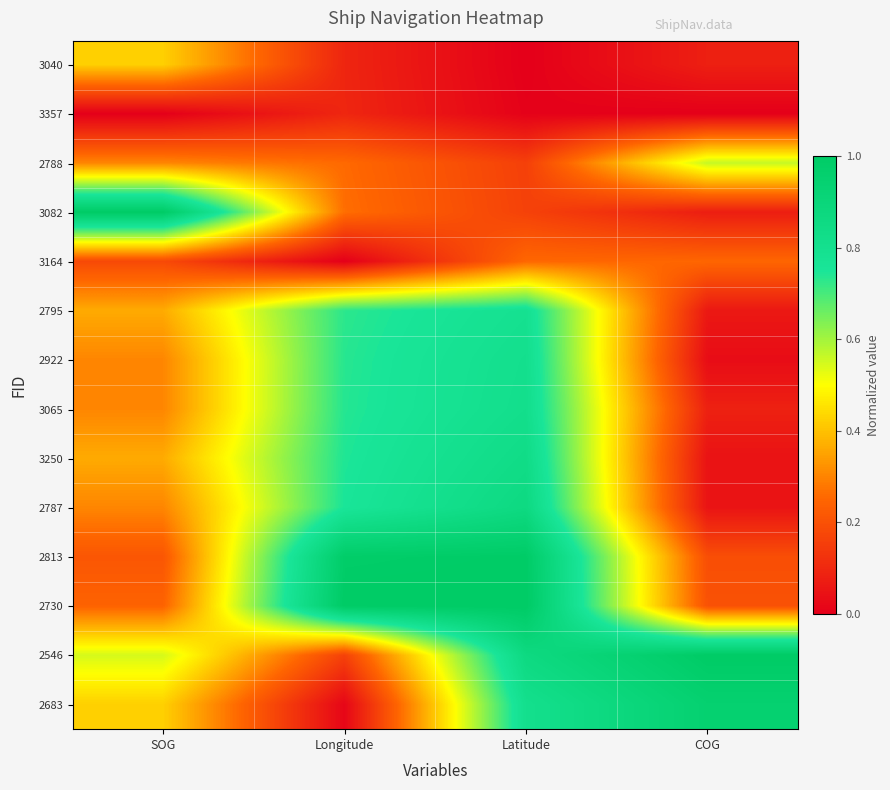

Rank the series at Latitude from highest to lowest value.

2730, 2813, 2546, 2787, 3250, 3065, 2922, 2683, 2795, 3164, 3082, 2788, 3357, 3040